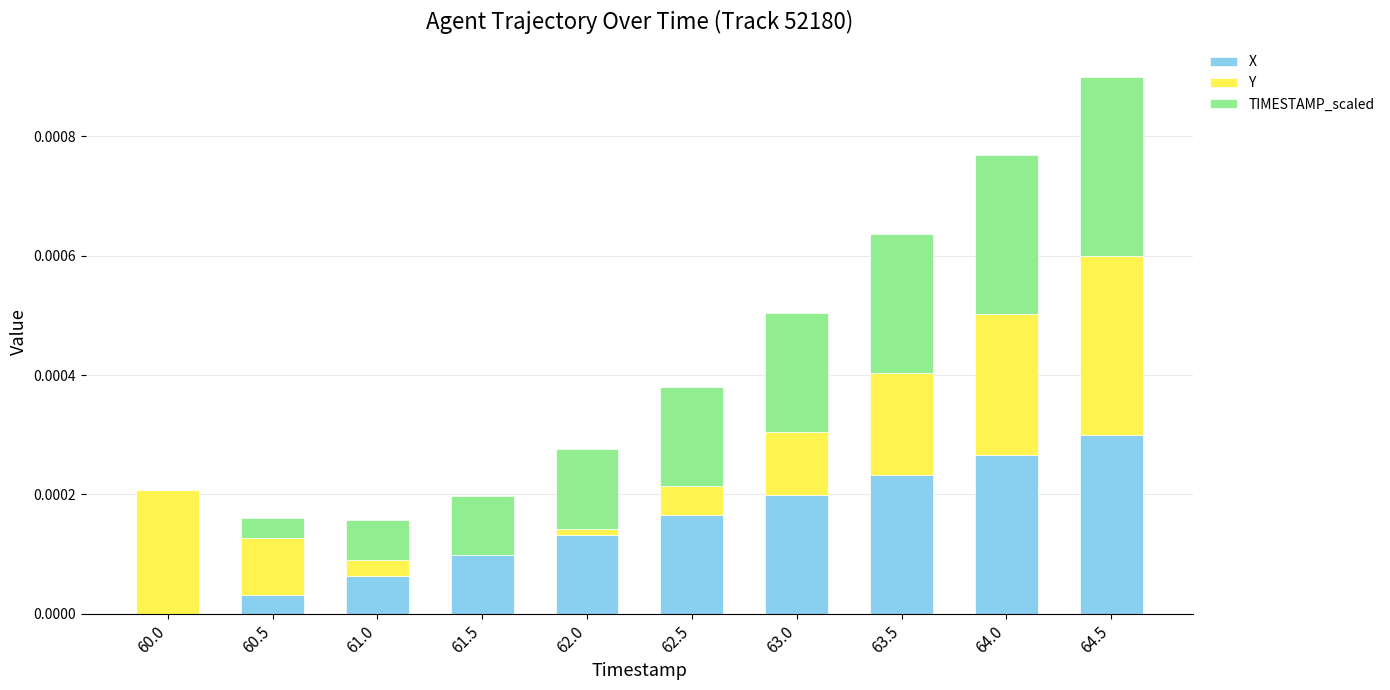

At which label does X reach its peak?

64.5